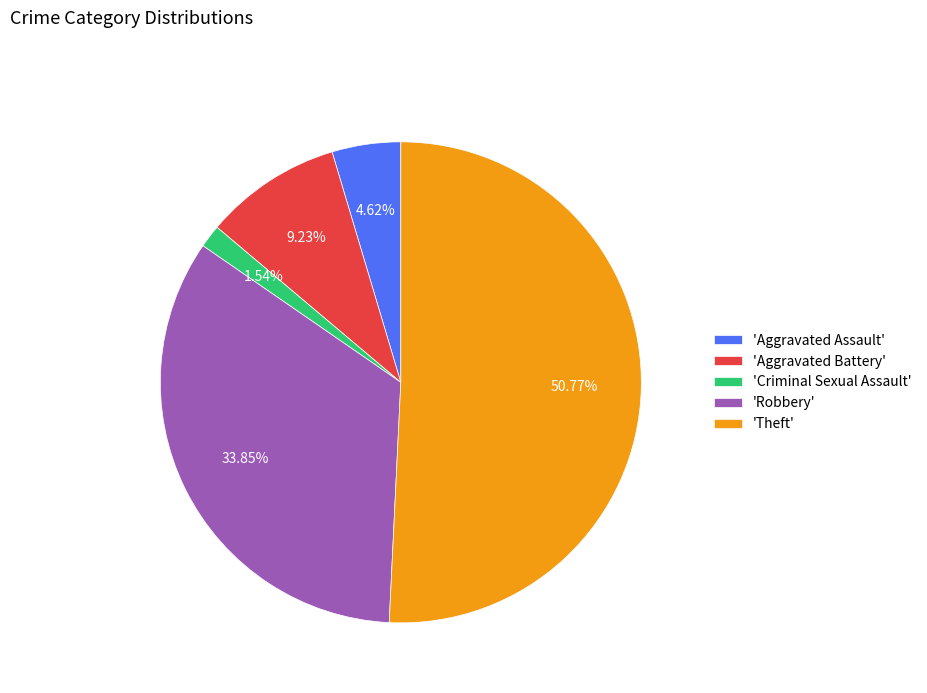

Is there a majority slice in this chart?

Yes